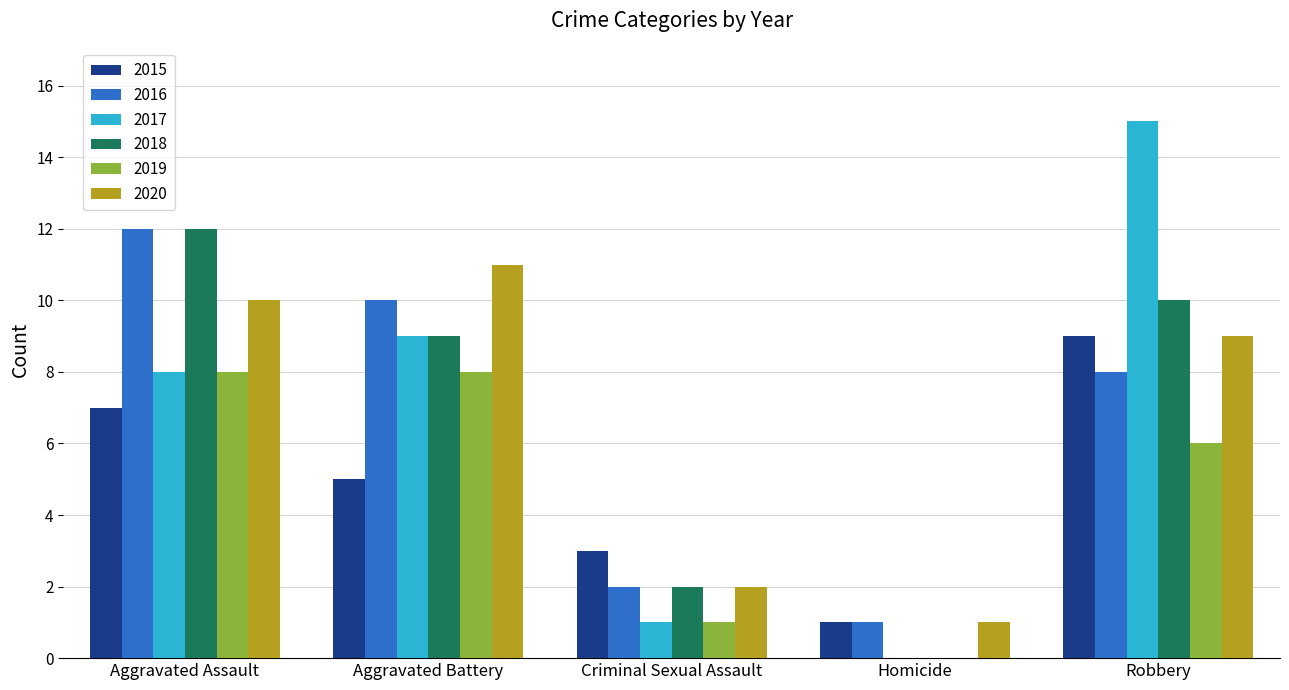

Reading left to right, what are all the values shown in this chart?

2015: Aggravated Assault=7	Aggravated Battery=5	Criminal Sexual Assault=3	Homicide=1	Robbery=9
2016: Aggravated Assault=12	Aggravated Battery=10	Criminal Sexual Assault=2	Homicide=1	Robbery=8
2017: Aggravated Assault=8	Aggravated Battery=9	Criminal Sexual Assault=1	Homicide=0	Robbery=15
2018: Aggravated Assault=12	Aggravated Battery=9	Criminal Sexual Assault=2	Homicide=0	Robbery=10
2019: Aggravated Assault=8	Aggravated Battery=8	Criminal Sexual Assault=1	Homicide=0	Robbery=6
2020: Aggravated Assault=10	Aggravated Battery=11	Criminal Sexual Assault=2	Homicide=1	Robbery=9